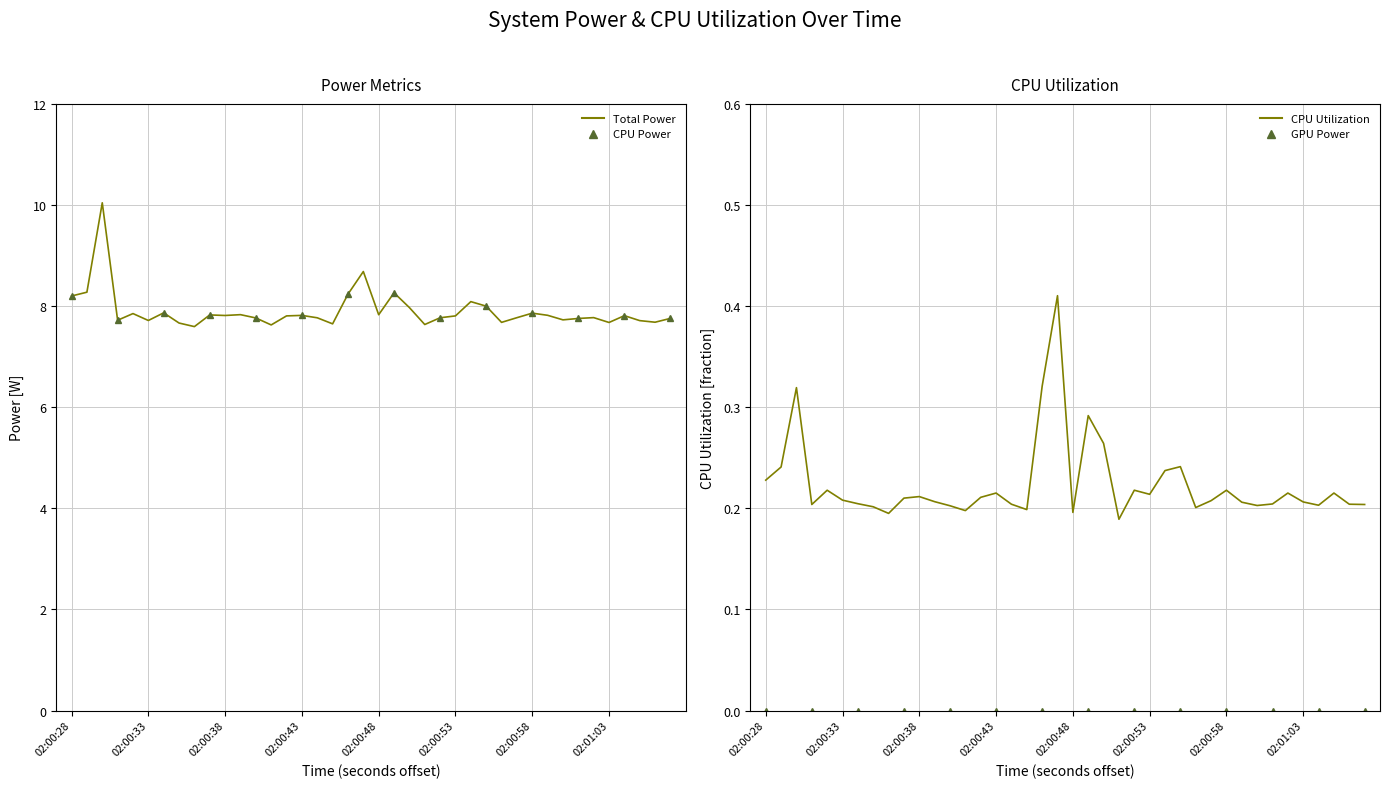

What is the difference between the maximum and second lowest values in the CPU Utilization series?

0.2